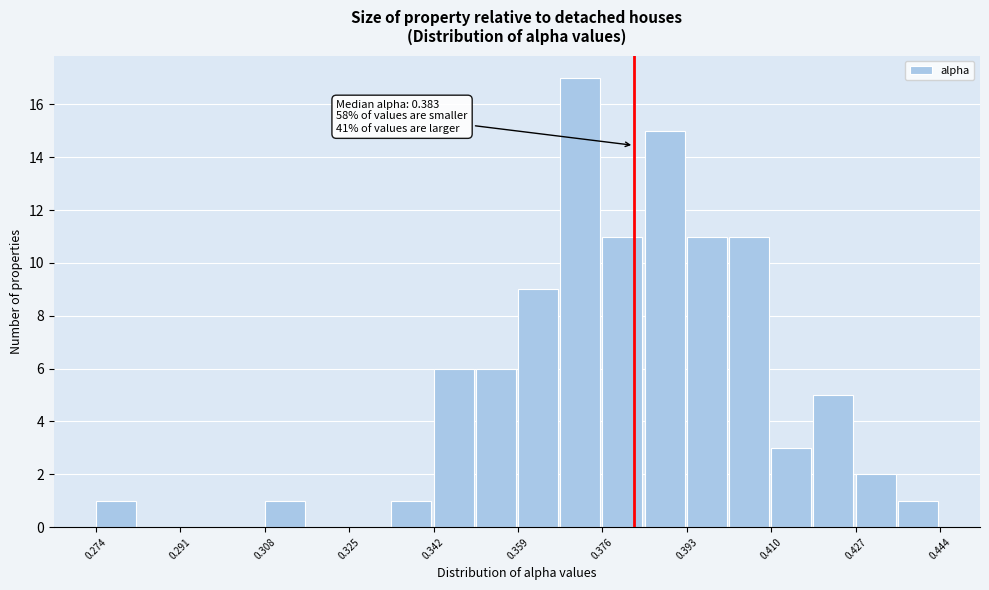

Over which range of the x-axis is the bar tallest?

0.368 to 0.376